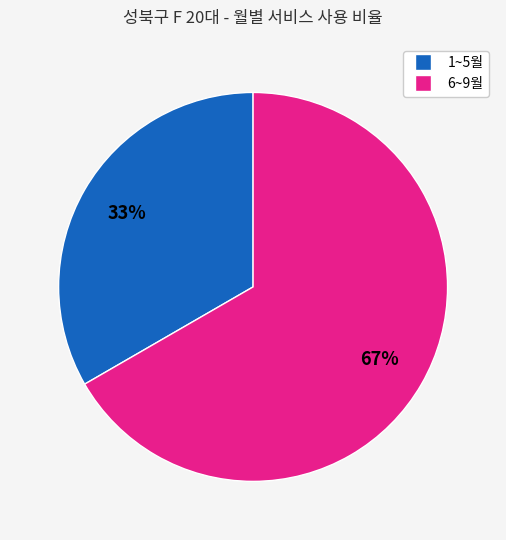

Is there any slice that represents more than half of the pie?

Yes